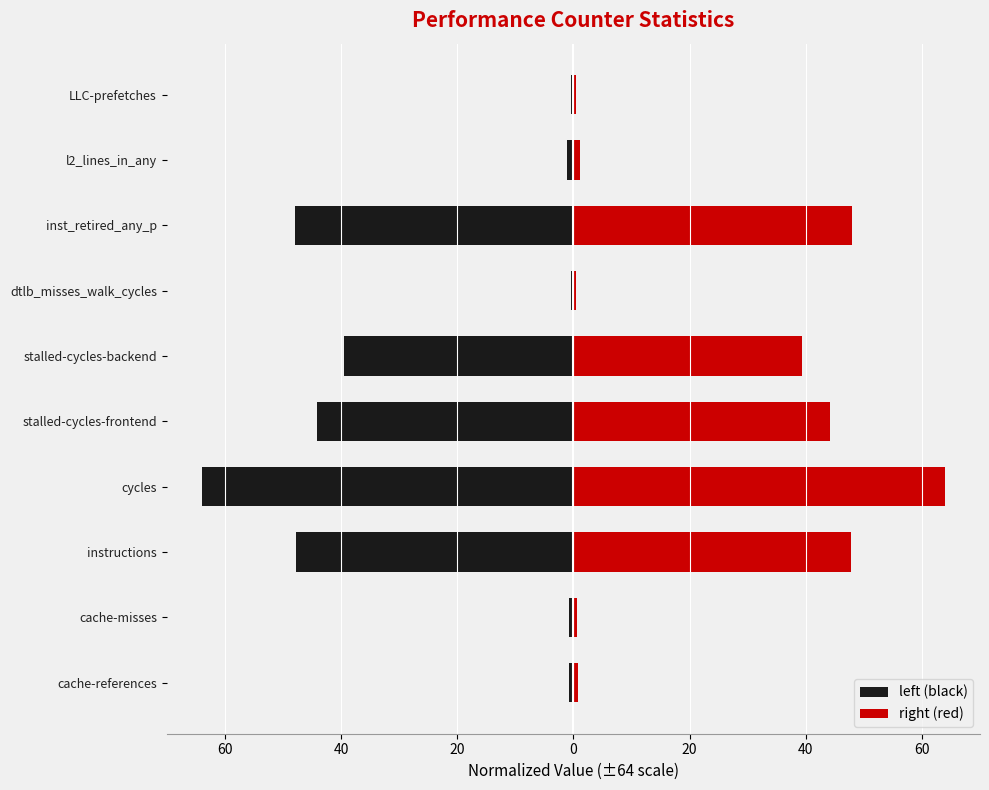

Reading left to right, extract all data points from this chart.

left (black): -0.8	-0.7	-47.8	-64.0	-44.1	-39.4	-0.5	-48.0	-1.2	-0.4
right (red): 0.8	0.7	47.8	64.0	44.1	39.4	0.5	48.0	1.2	0.4